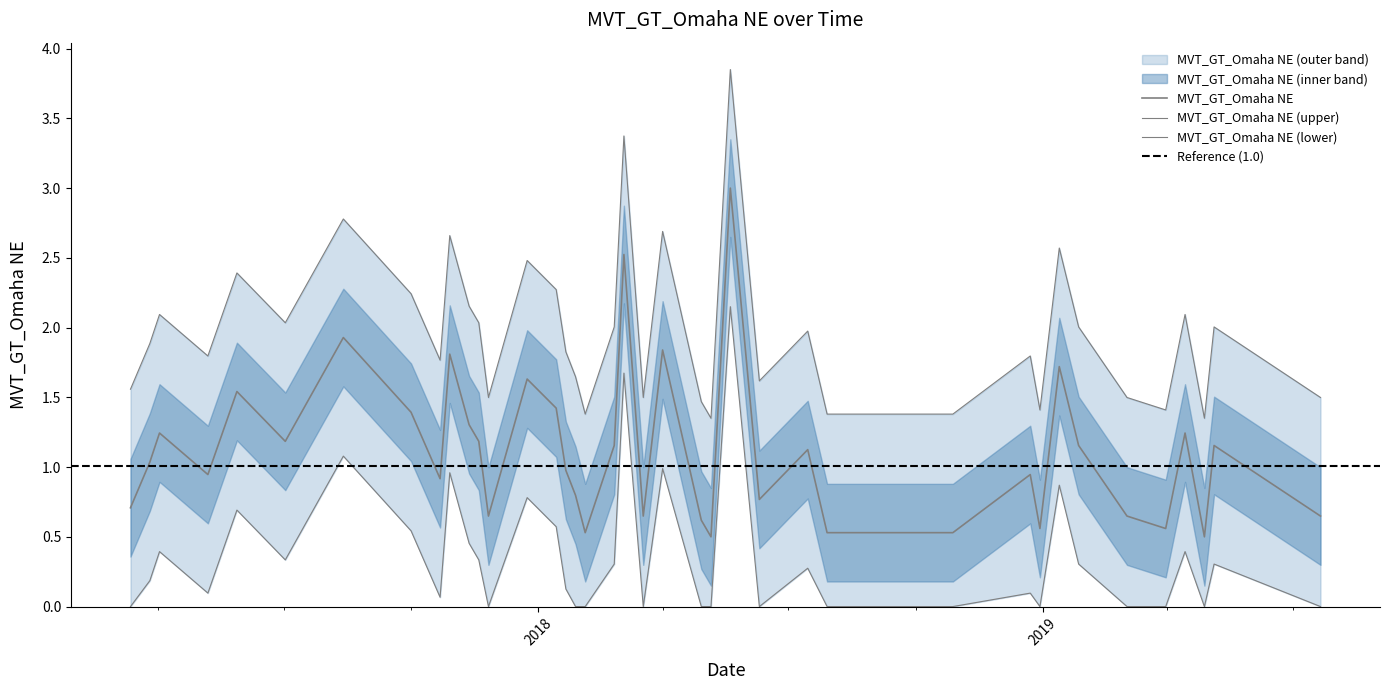

Reading right to left, transcribe all the data shown in this chart.

2019-07-21=0.6	2019-05-05=1.2	2019-04-28=0.5	2019-04-14=1.2	2019-03-31=0.6	2019-03-03=0.6	2019-01-27=1.2	2019-01-13=1.7	2018-12-30=0.6	2018-12-23=0.9	2018-10-28=0.5	2018-09-09=0.5	2018-07-29=0.5	2018-07-15=1.1	2018-06-10=0.8	2018-05-20=3.0	2018-05-06=0.5	2018-04-29=0.6	2018-04-01=1.8	2018-03-18=0.6	2018-03-04=2.5	2018-02-25=1.2	2018-02-04=0.5	2018-01-28=0.8	2018-01-21=1.0	2018-01-14=1.4	2017-12-24=1.6	2017-11-26=0.6	2017-11-19=1.2	2017-11-12=1.3	2017-10-29=1.8	2017-10-22=0.9	2017-10-01=1.4	2017-08-13=1.9	2017-07-02=1.2	2017-05-28=1.5	2017-05-07=0.9	2017-04-02=1.2	2017-03-26=1.0	2017-03-12=0.7